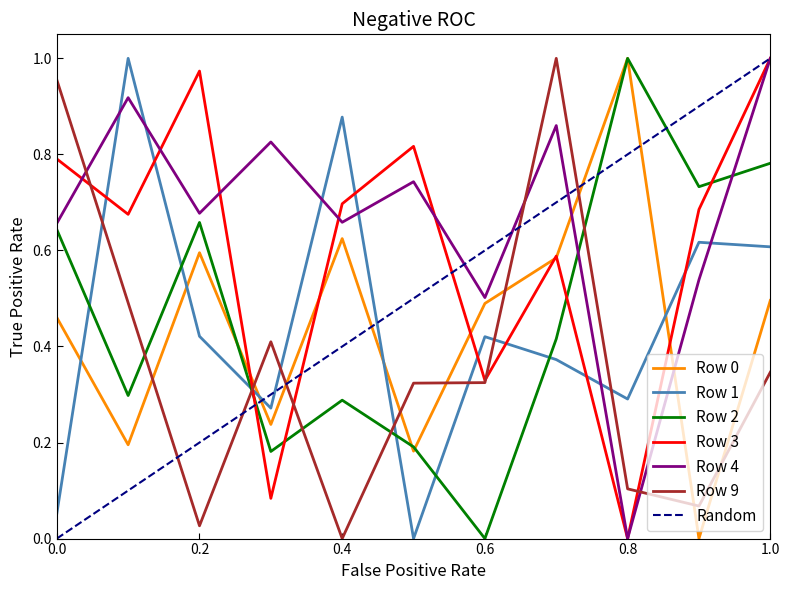

Is the value of Row 3 at 0.4 greater than the value of Row 0 at 1.0?

Yes